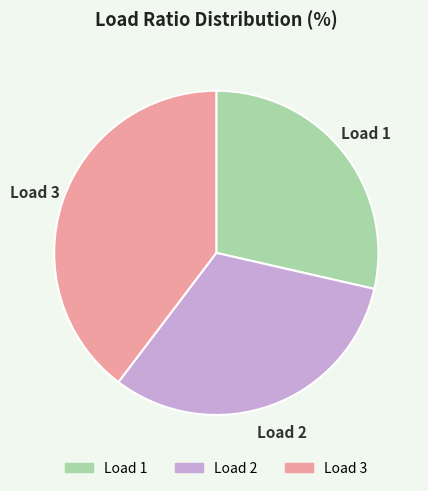

Is there any slice that represents more than half of the pie?

No